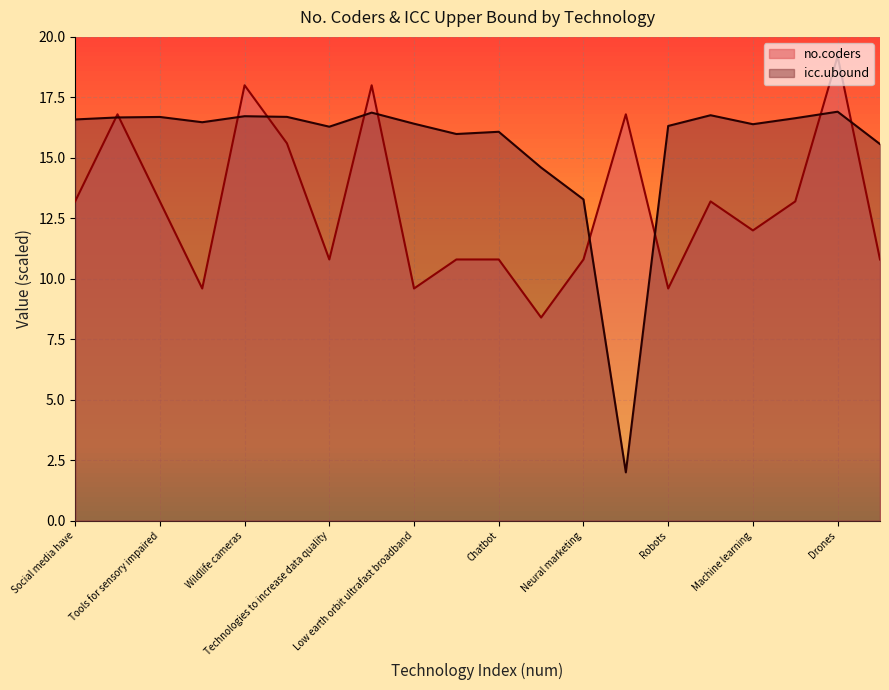

What is the difference between the maximum and second lowest values in the icc.ubound series?

3.6